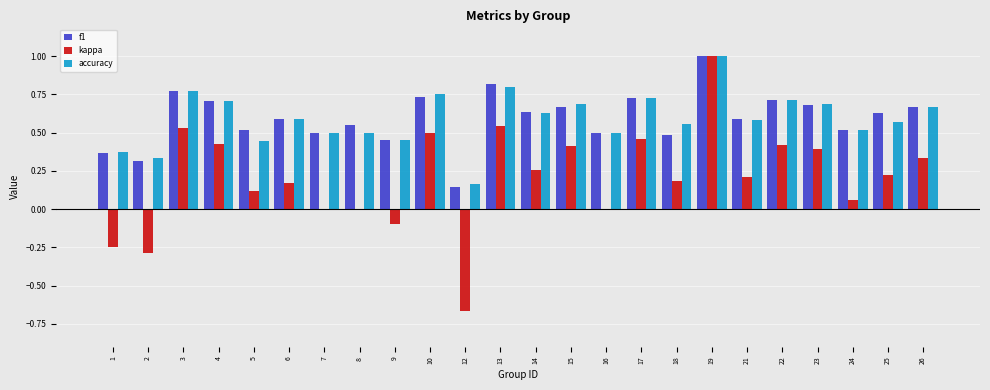

The accuracy series shows 0.6 at 6. True or false?

True